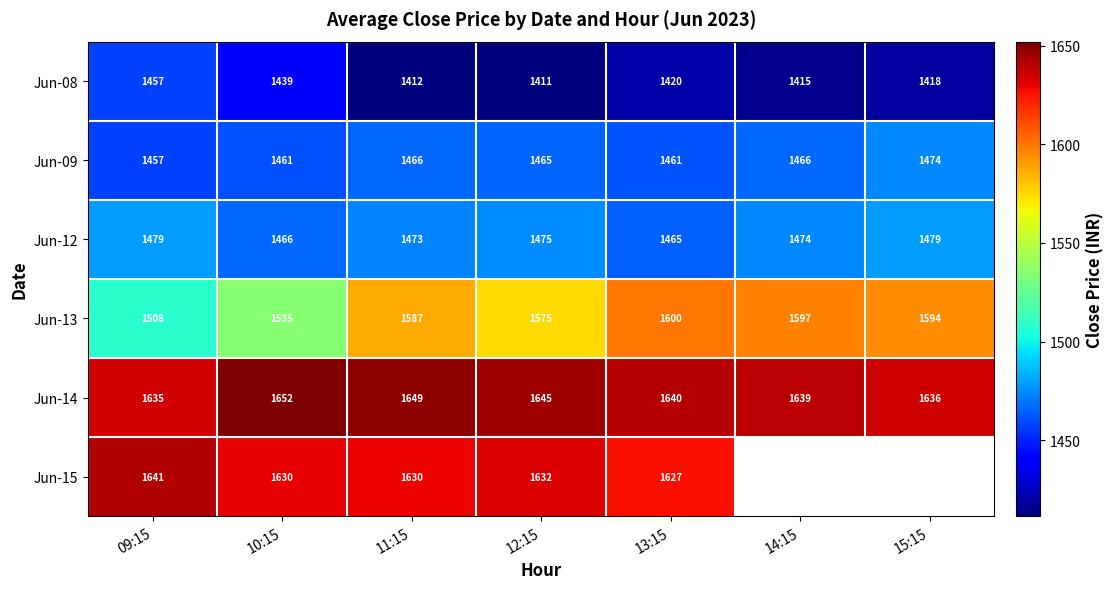

What is the spread (max minus min) of values at 11:15?

237